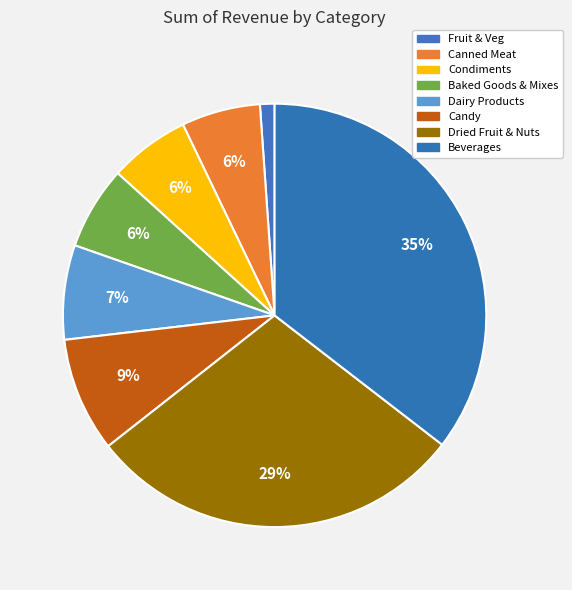

How many segments does this pie chart have?

8